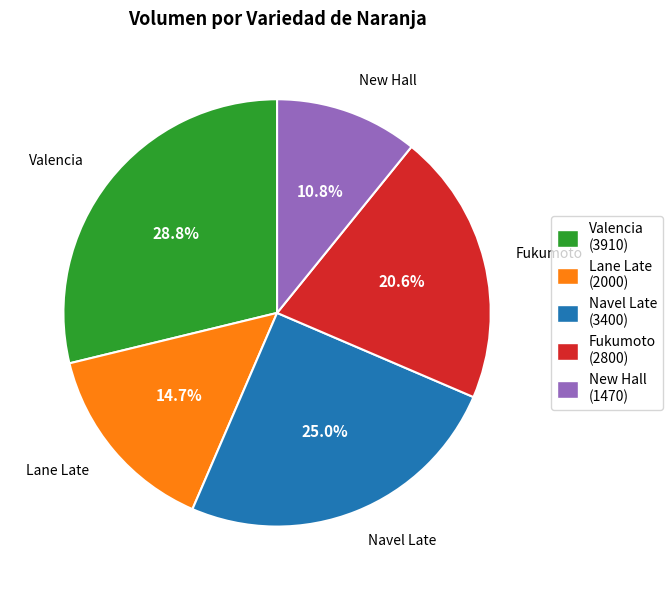

Rank the categories by value from lowest to highest.

New Hall, Lane Late, Fukumoto, Navel Late, Valencia